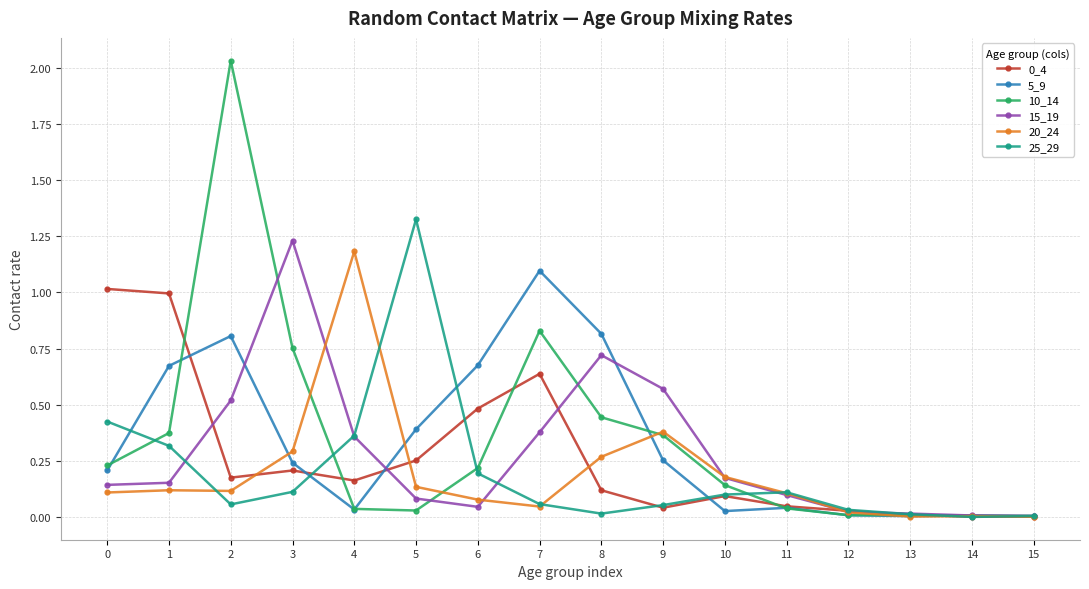

Does the chart display data point markers on the line(s)?

Yes